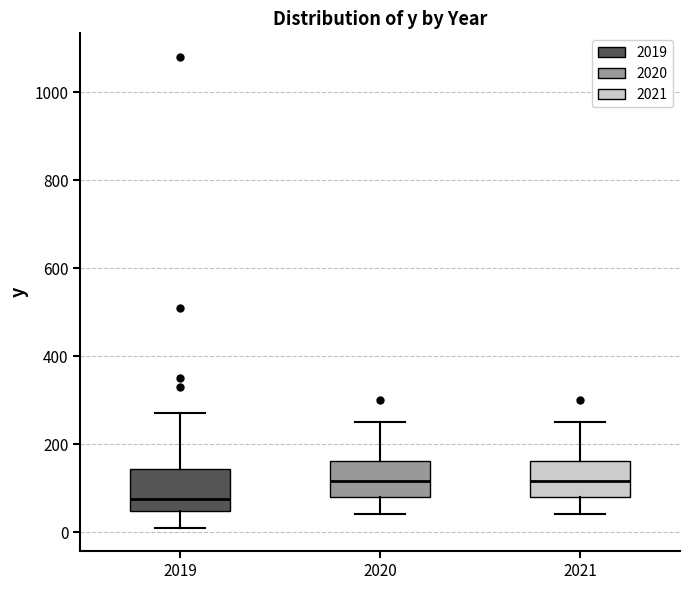

Reading left to right, read every box against the y-axis: the position of its median line, the range the box covers, and the ends of its whiskers. The values are not printed on the chart, so give them approximately, as read against the axis.

2019: median 80, box 40 to 140, whiskers 20 to 280
2020: median 120, box 80 to 160, whiskers 40 to 260
2021: median 120, box 80 to 160, whiskers 40 to 260